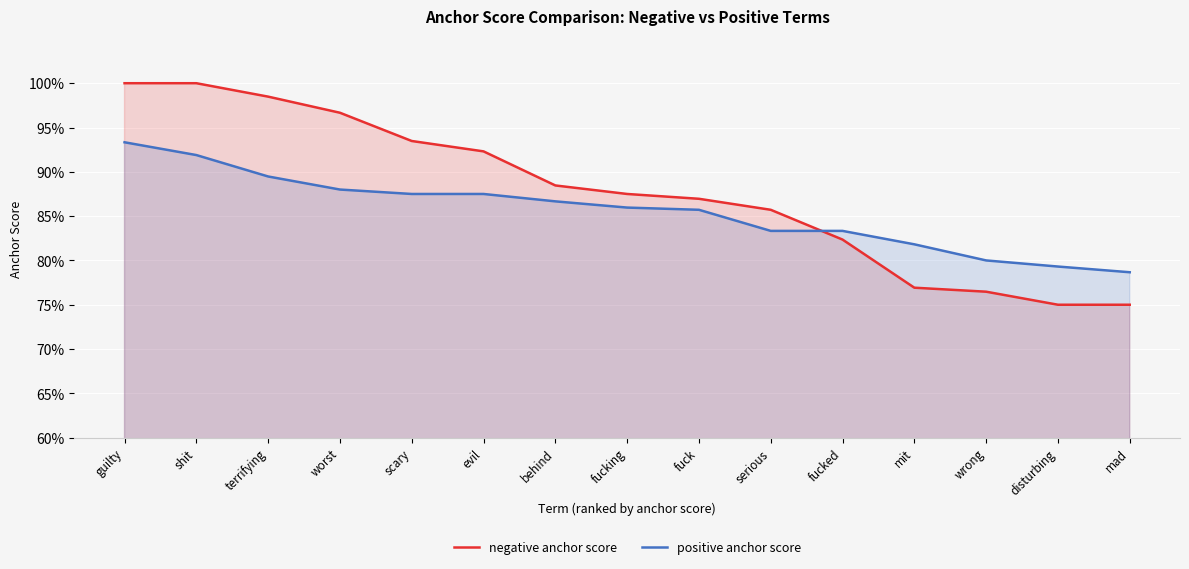

Reading left to right, transcribe all the data shown in this chart.

negative anchor score: guilty=1.0	shit=1.0	terrifying=1.0	worst=1.0	scary=0.9	evil=0.9	behind=0.9	fucking=0.9	fuck=0.9	serious=0.9	fucked=0.8	mit=0.8	wrong=0.8	disturbing=0.8	mad=0.8
positive anchor score: guilty=0.9	shit=0.9	terrifying=0.9	worst=0.9	scary=0.9	evil=0.9	behind=0.9	fucking=0.9	fuck=0.9	serious=0.8	fucked=0.8	mit=0.8	wrong=0.8	disturbing=0.8	mad=0.8